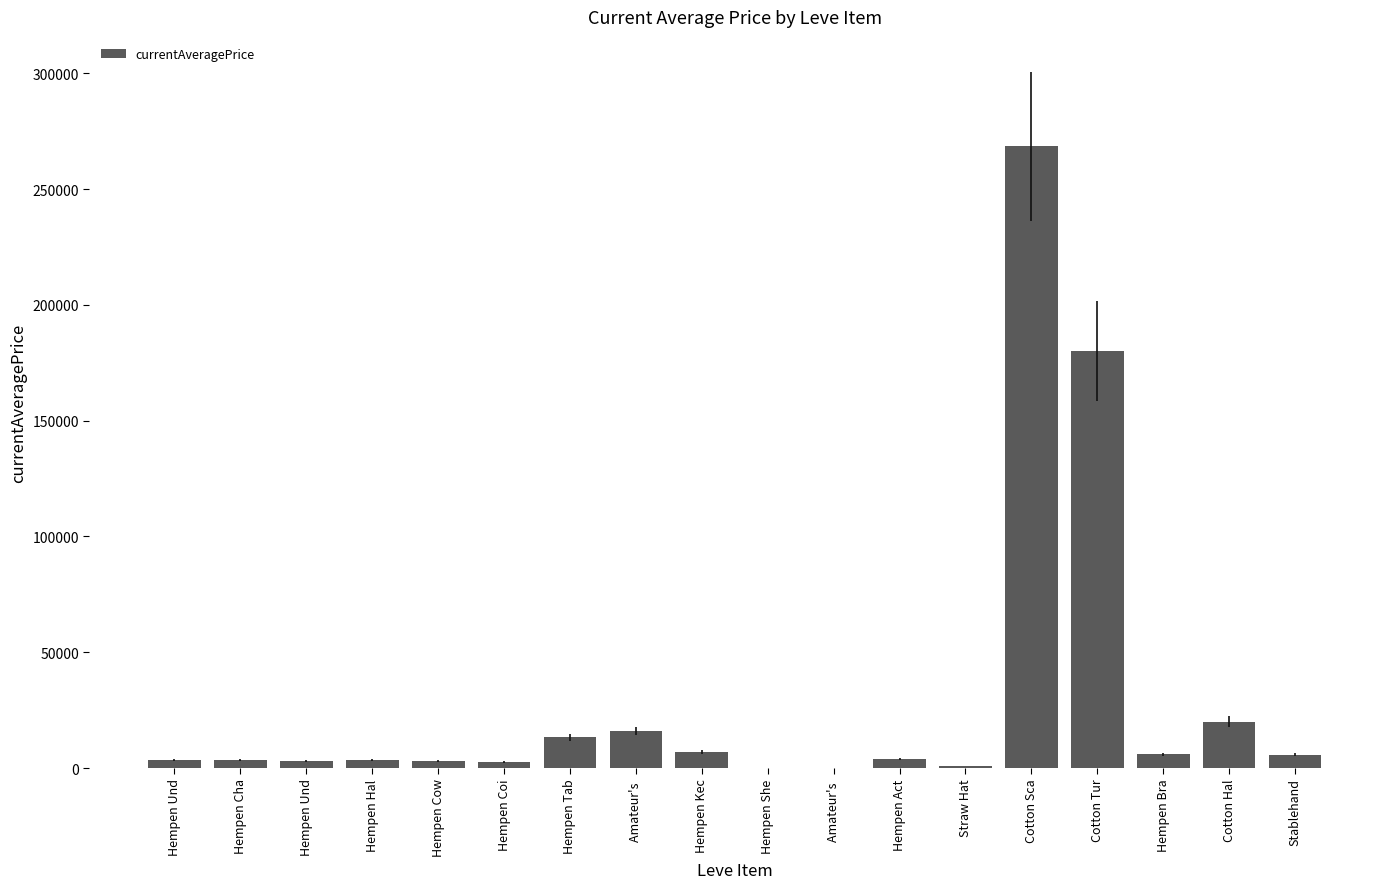

How many distinct data groups are displayed?

1